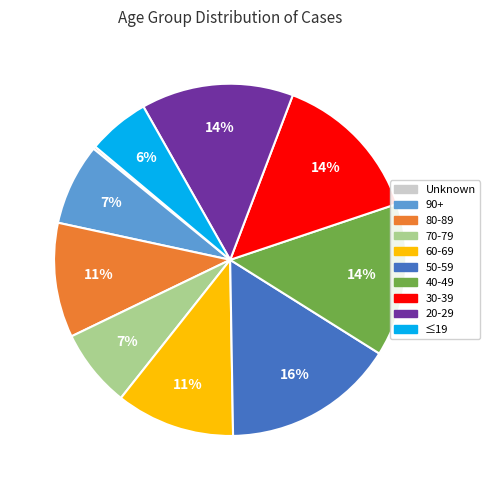

Is 40-49 the majority of the pie?

No